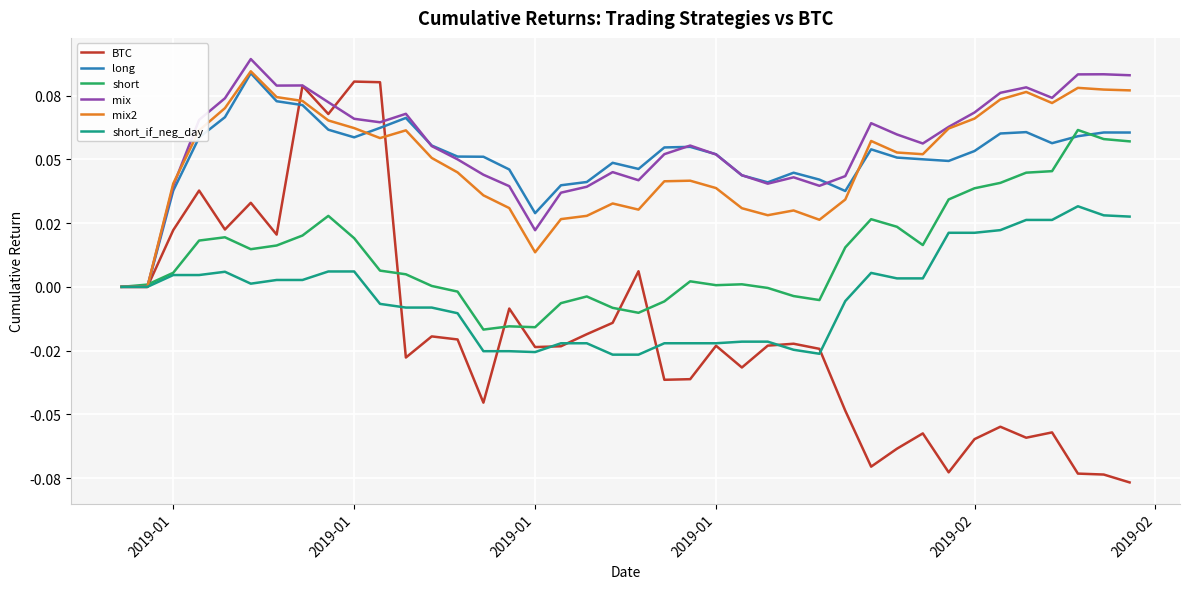

Which series ends up on top after the final intersection of mix2 and BTC?

mix2